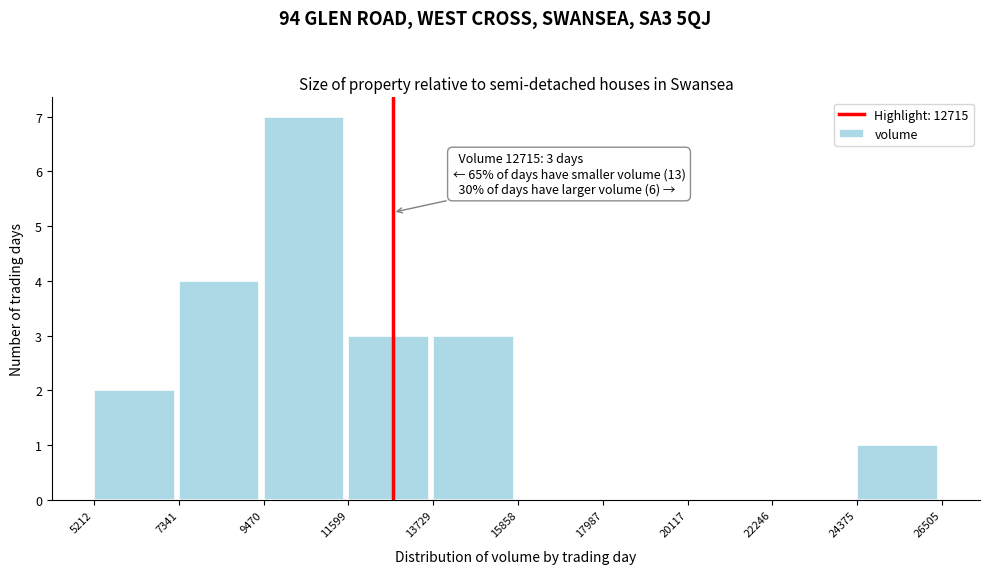

Which range on the x-axis has the tallest bar?

9470 to 11599